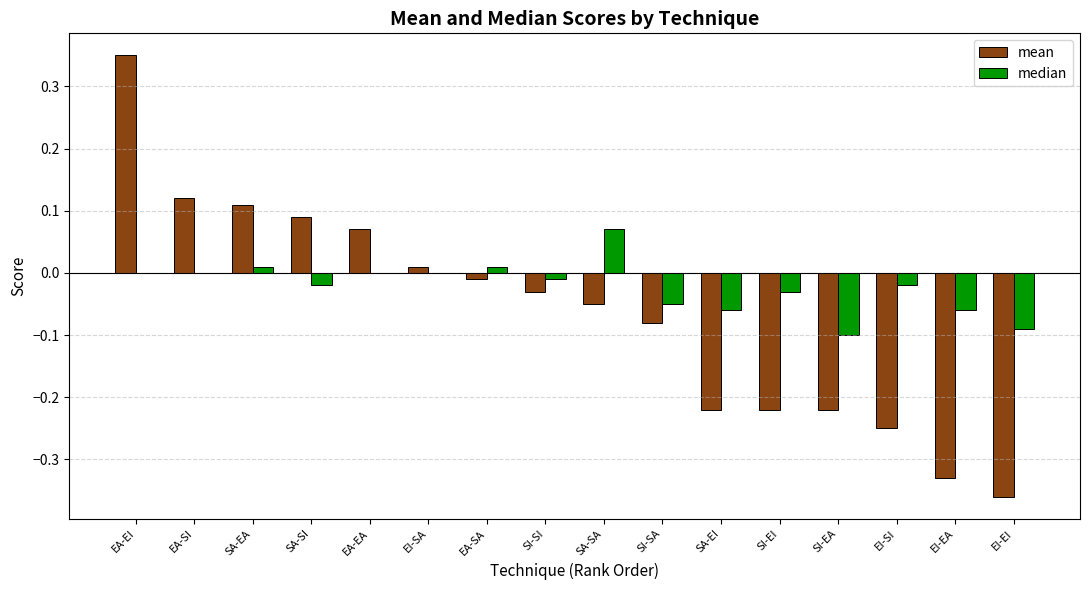

Which series has the largest total across all categories?

median